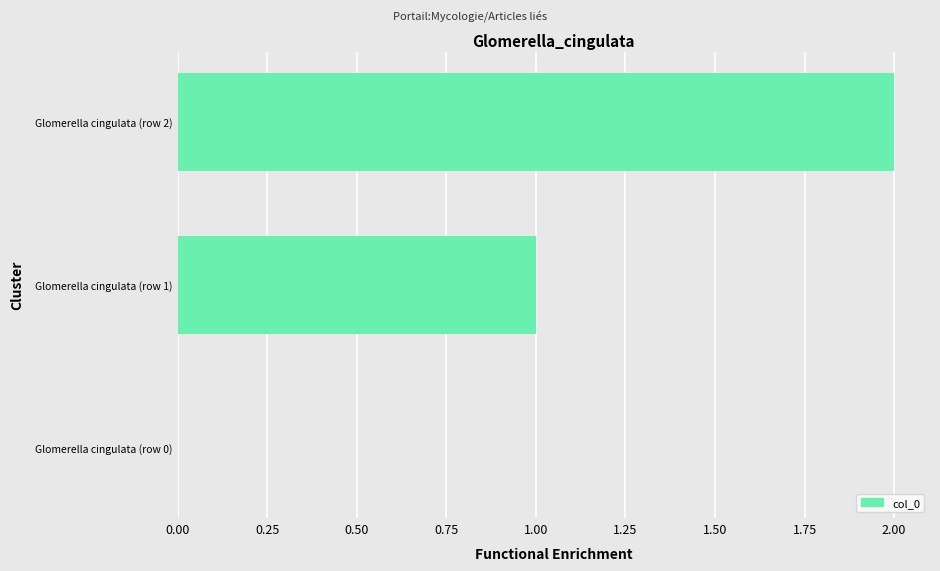

Where is the data nearest to the value 1?

Glomerella cingulata (row 1)